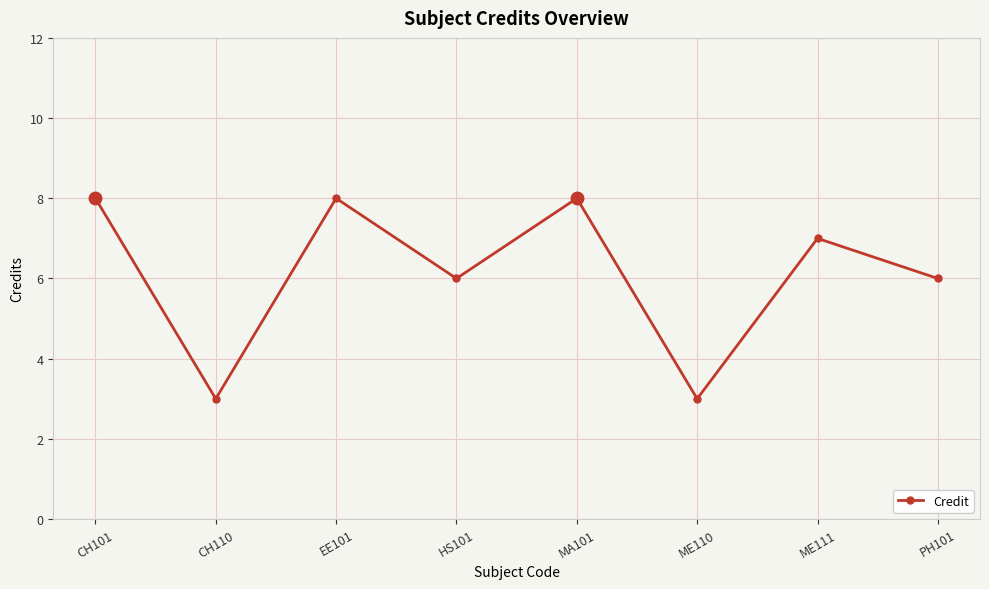

Is it true that the value at EE101 is 8?

True